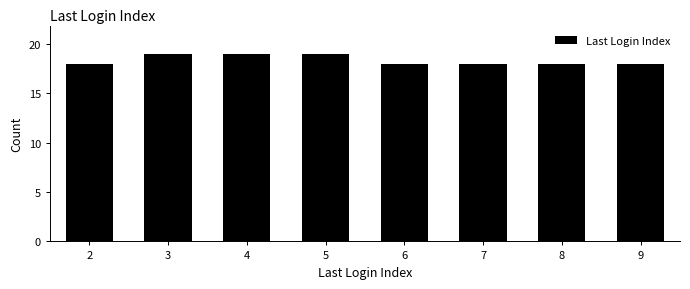

Reading left to right, transcribe this chart: for each bar, give the range it covers on the x-axis and its height. The values are not printed on the chart, so give them approximately, as read against the axis.

1.5 to 2.5: 18
2.5 to 3.5: 19
3.5 to 4.5: 19
4.5 to 5.5: 19
5.5 to 6.5: 18
6.5 to 7.5: 18
7.5 to 8.5: 18
8.5 to 9.5: 18